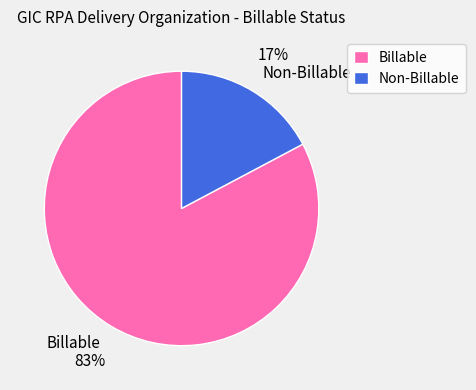

To the nearest percent, what is the average slice percentage?

50%